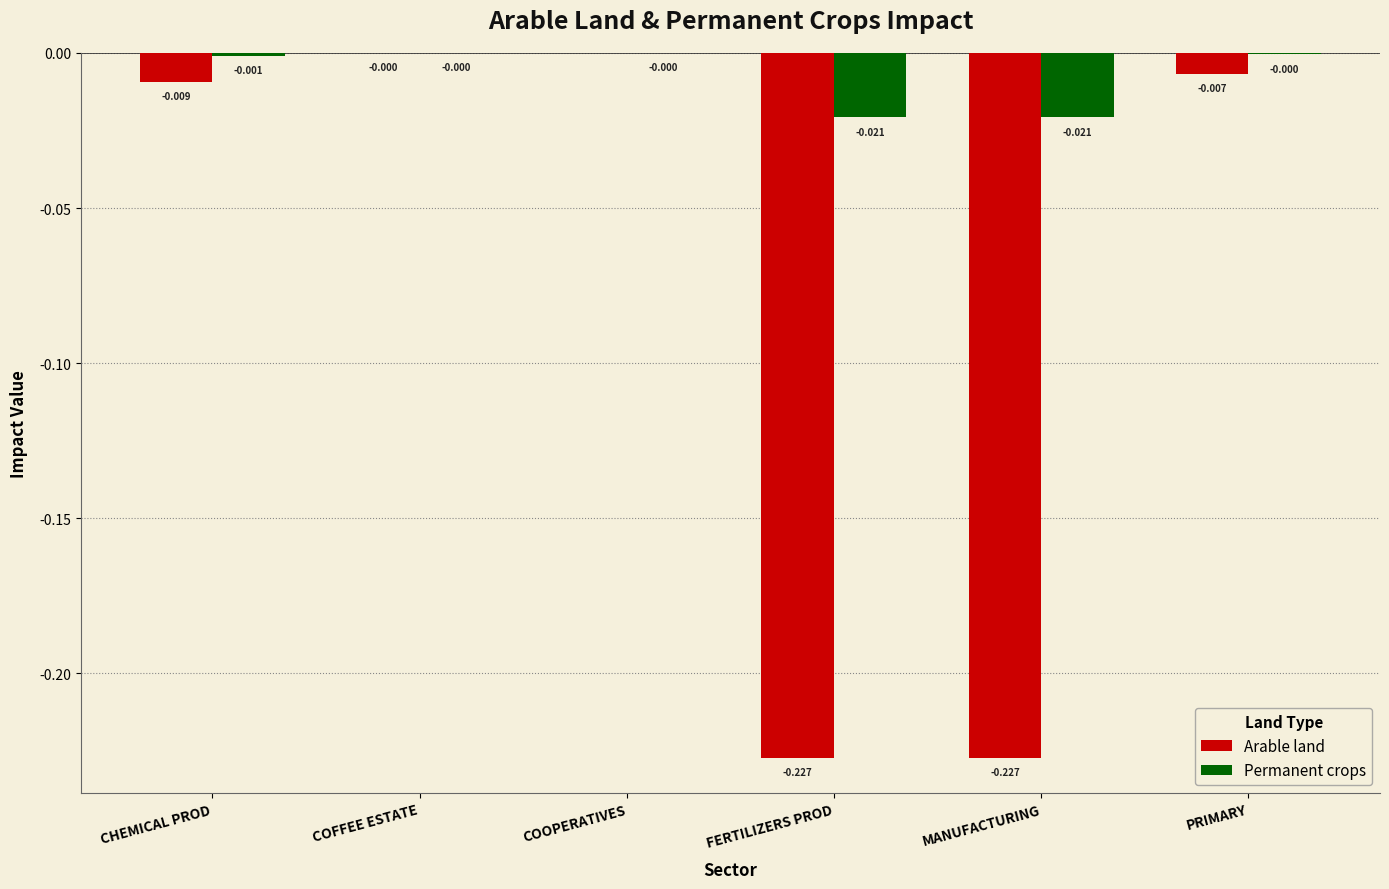

Between COOPERATIVES and FERTILIZERS PROD, which series saw the biggest shift?

Arable land